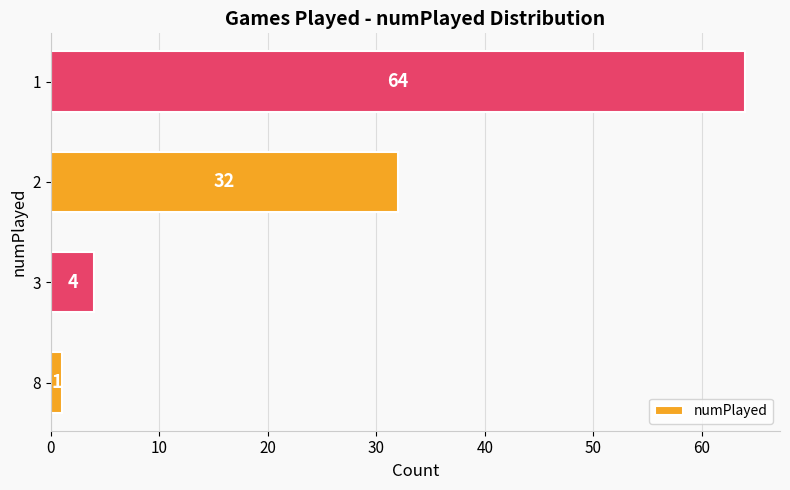

How many values are below 32?

2